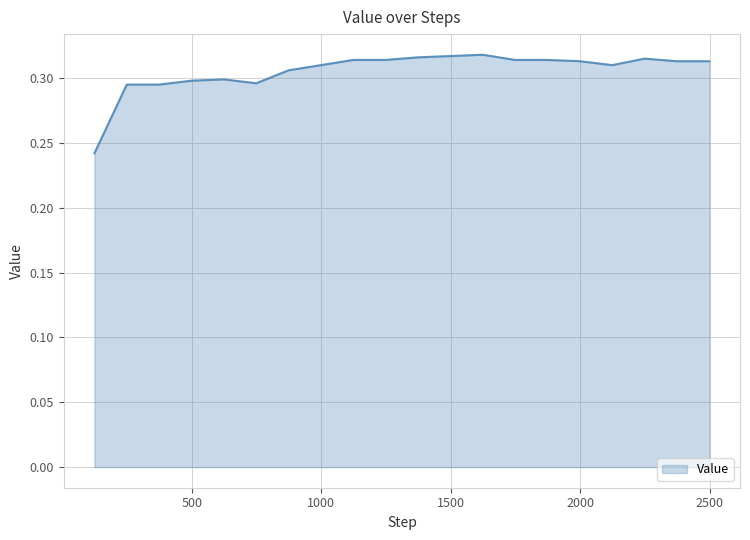

What is the difference between the maximum and minimum values?

0.1